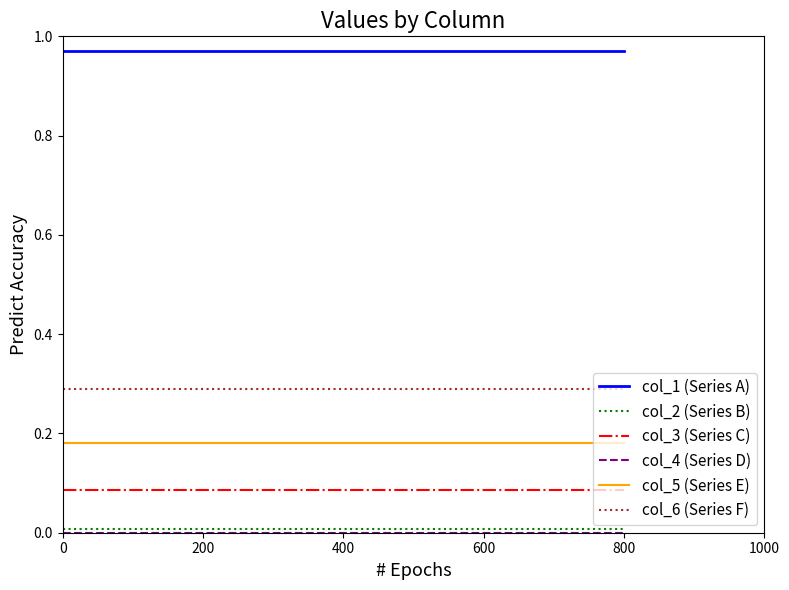

True or false: col_3 (Series C) and col_1 (Series A) intersect in this chart.

False